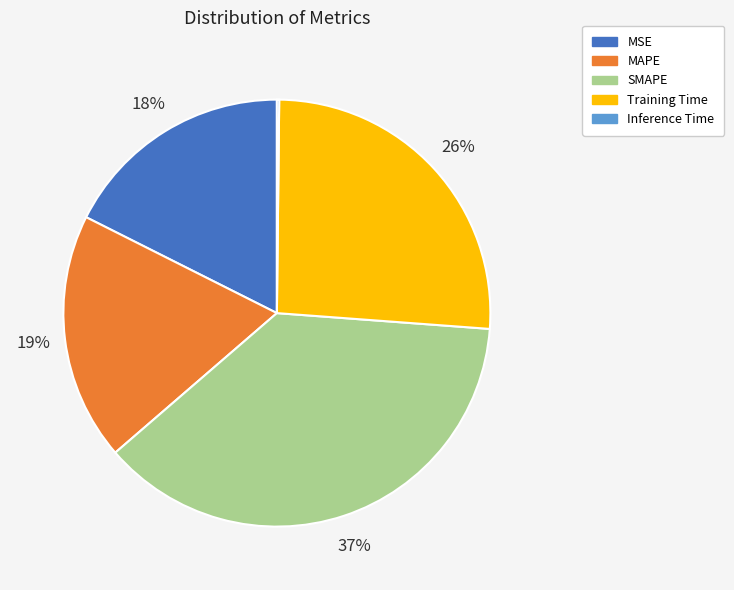

The Training Time slice represents 26% of the pie. True or false?

True